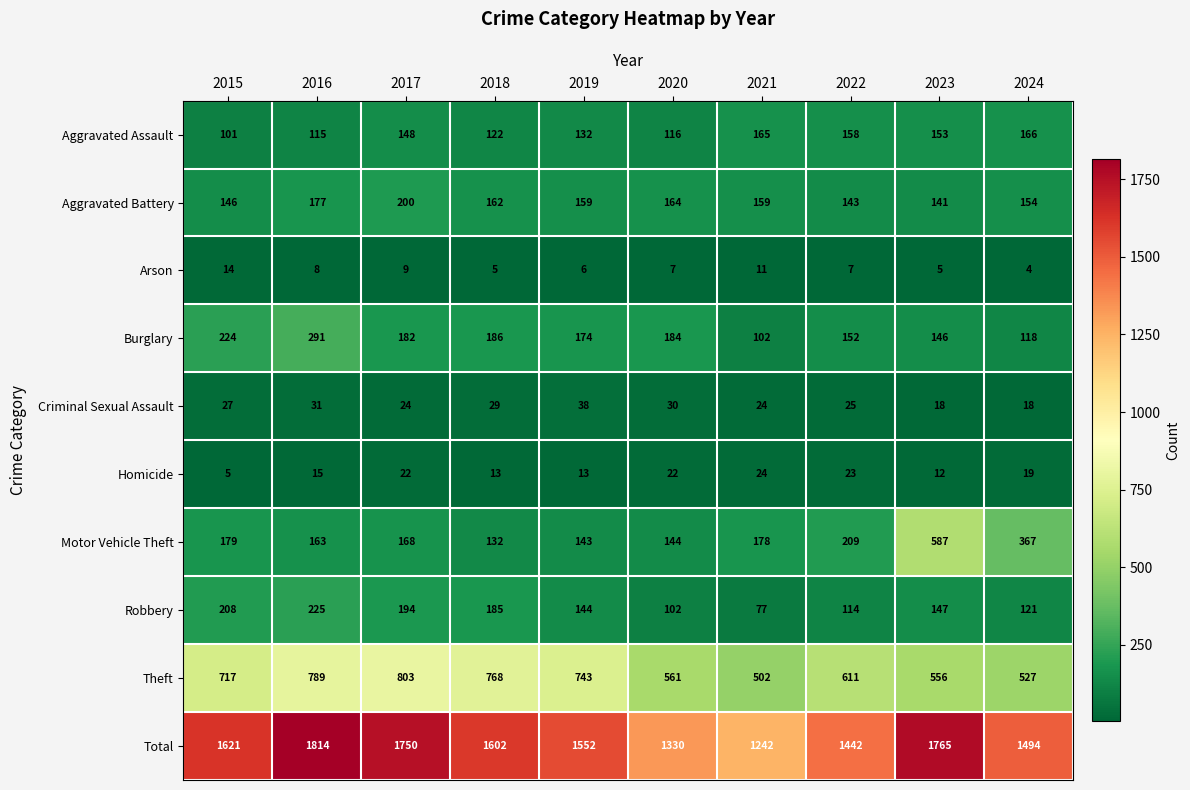

Count the number of categories in the chart.

10